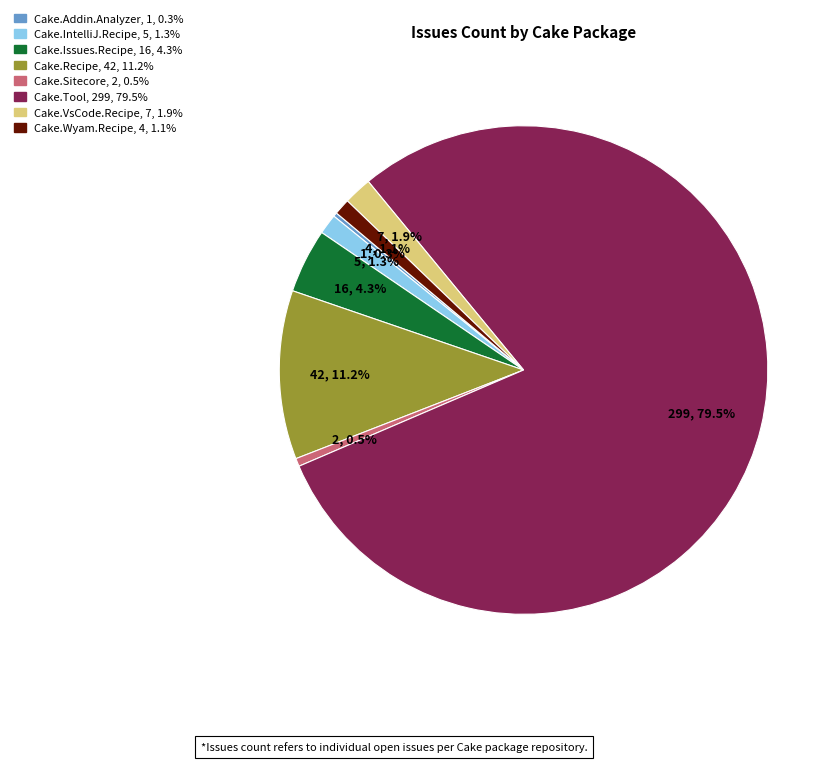

Is there any slice that represents more than half of the pie?

Yes